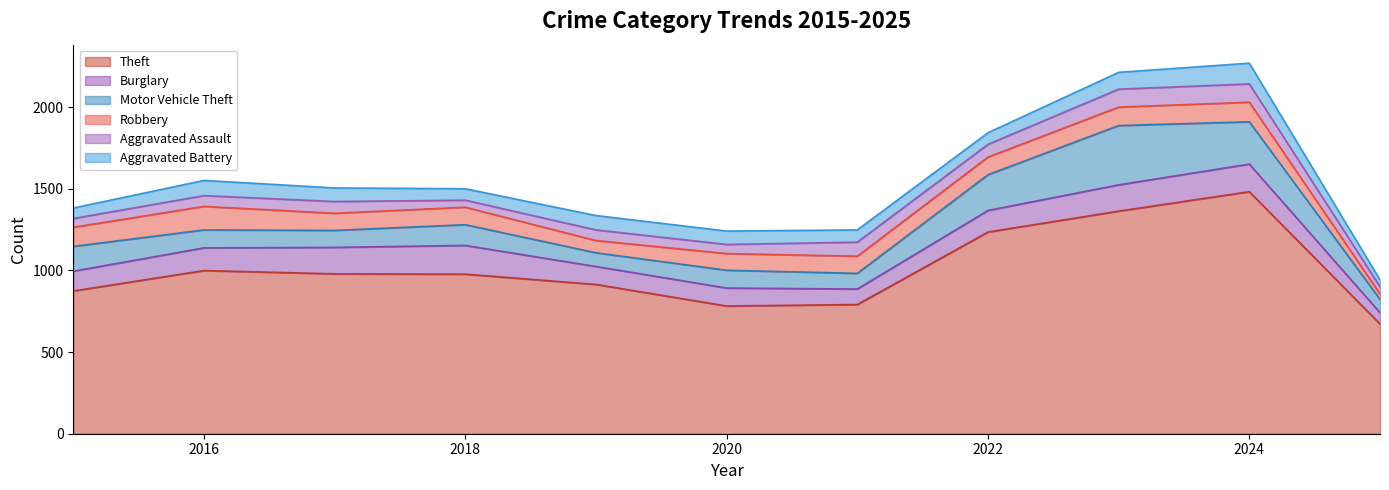

At which label is Theft closest to 1077?

2016